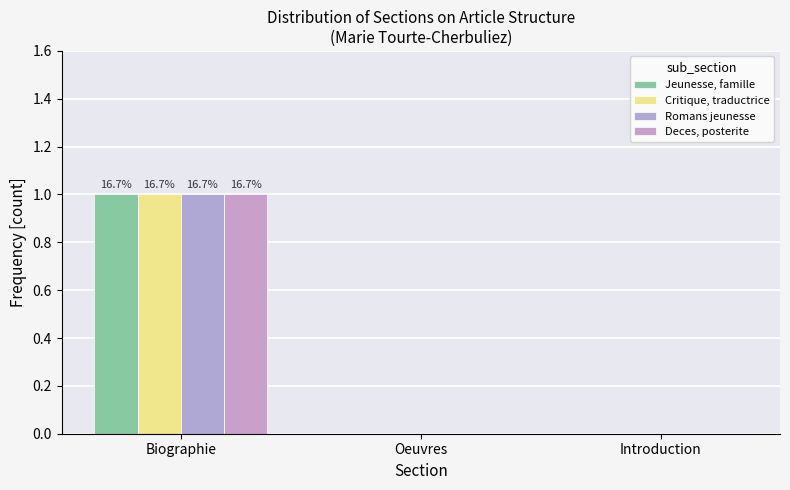

Rank the categories by Deces, posterite value from lowest to highest.

Oeuvres, Introduction, Biographie